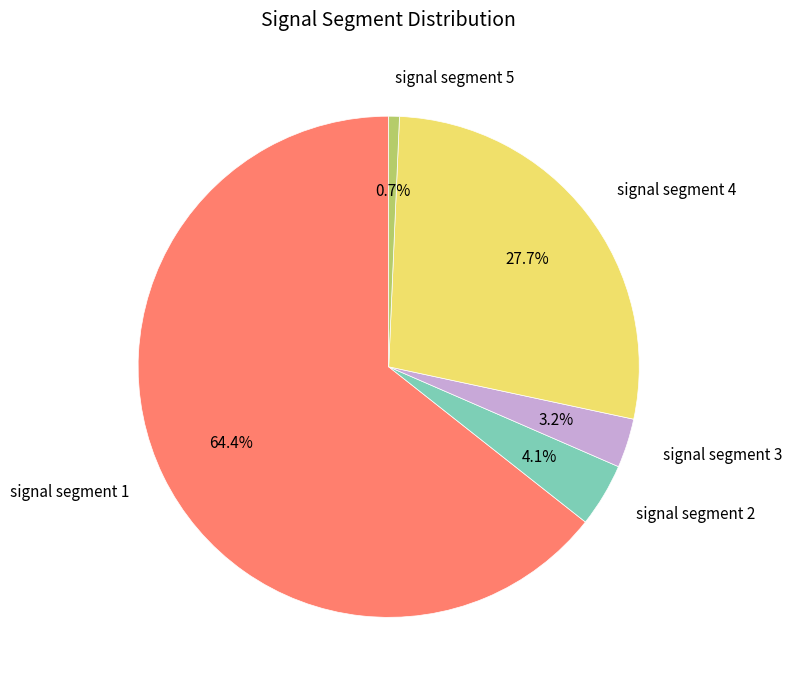

Which has a higher value, signal segment 4 or signal segment 5?

signal segment 4